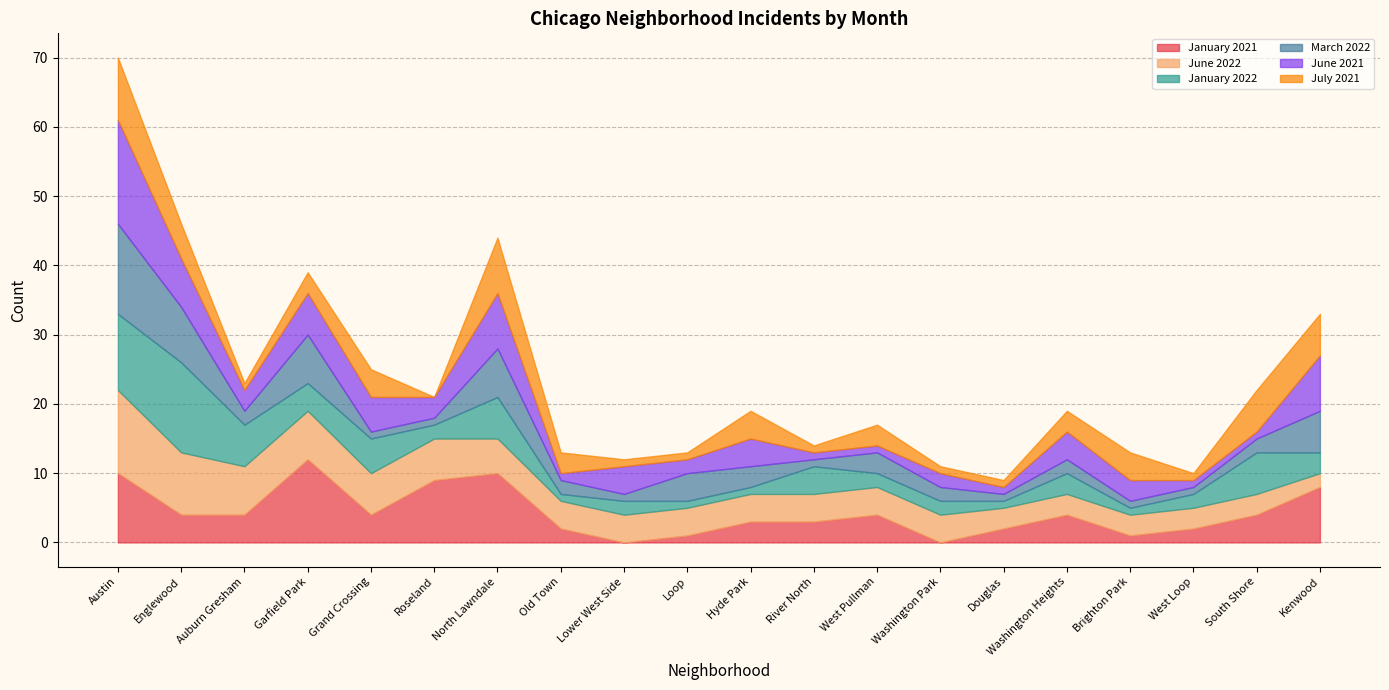

What is the label of the 13th point from the left?

West Pullman